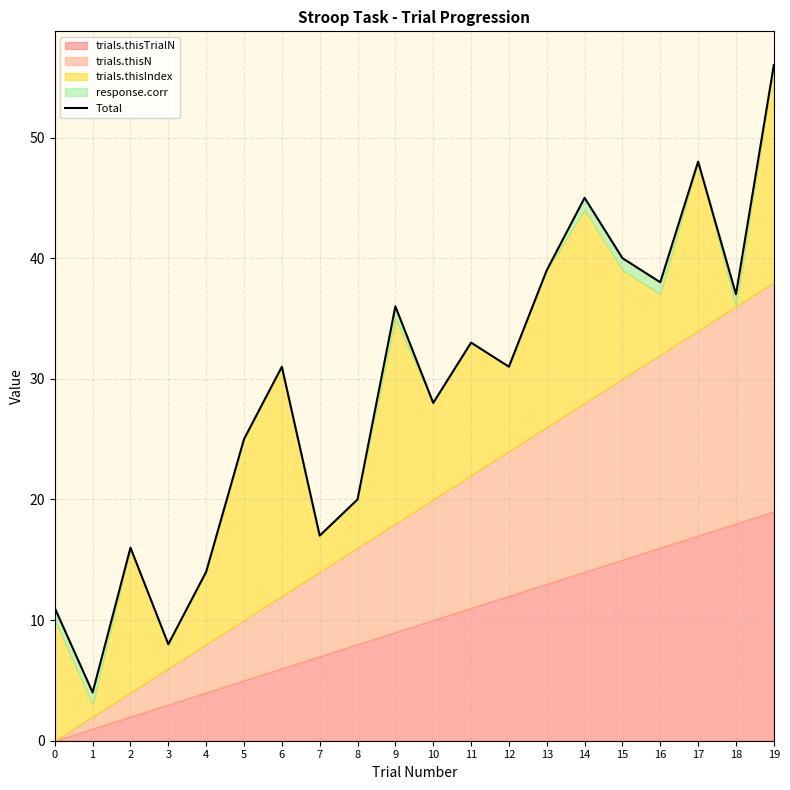

Is it true that the value at 13 is 39?

True